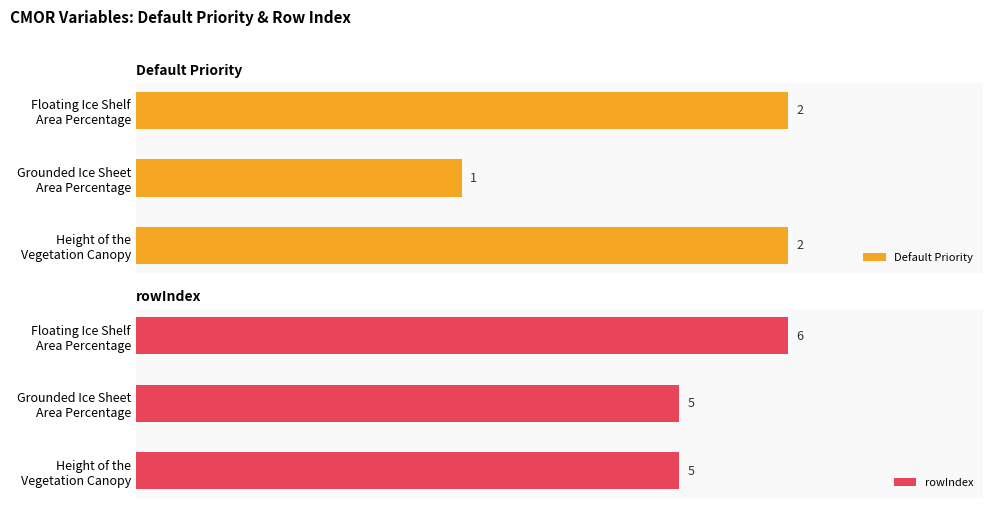

Which series changed the most between Grounded Ice Sheet Area Percentage and Floating Ice Shelf Area Percentage?

Default Priority